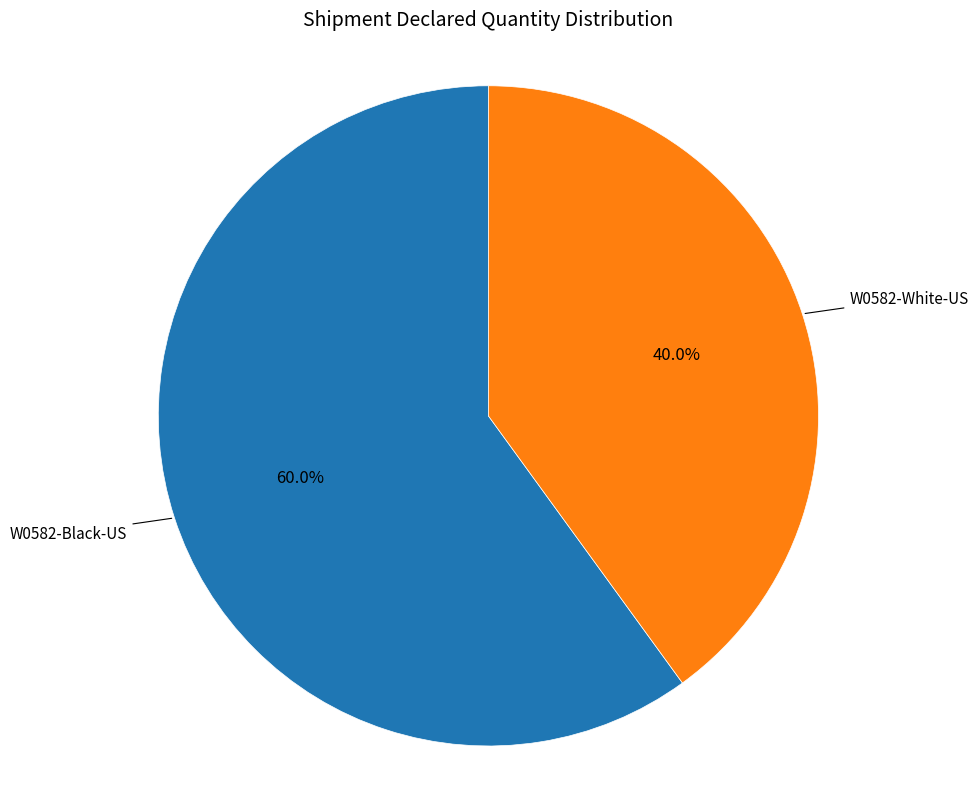

How many segments does this pie chart have?

2